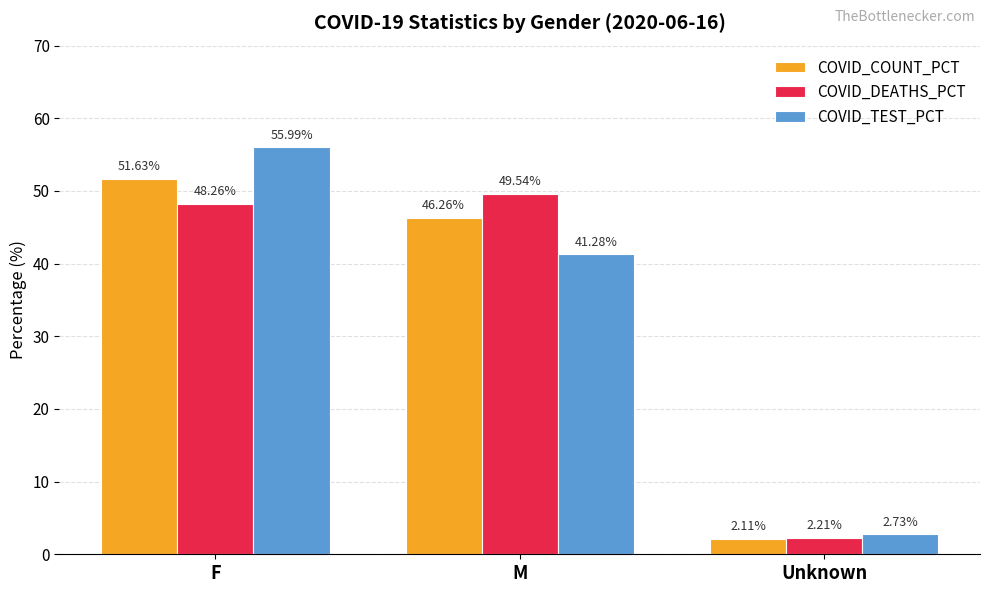

Rank the series at Unknown from highest to lowest value.

COVID_TEST_PCT, COVID_DEATHS_PCT, COVID_COUNT_PCT